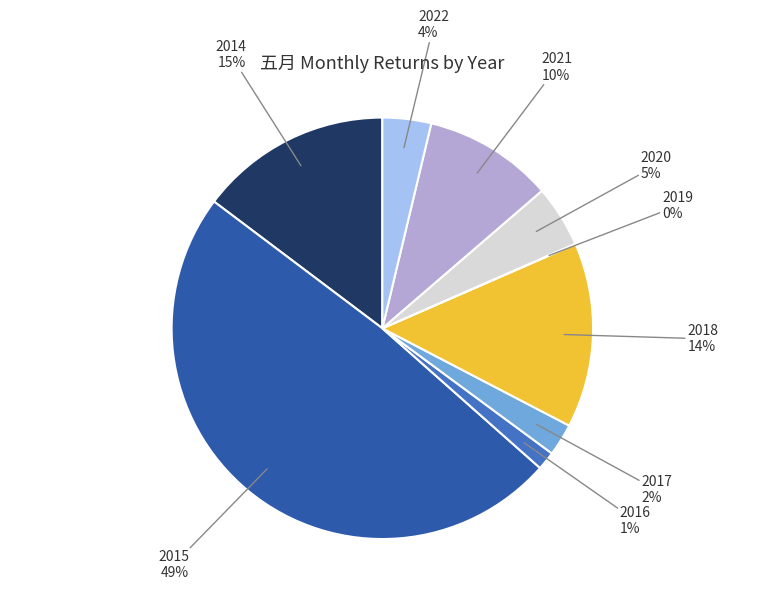

To the nearest percent, what is the average slice percentage?

11%